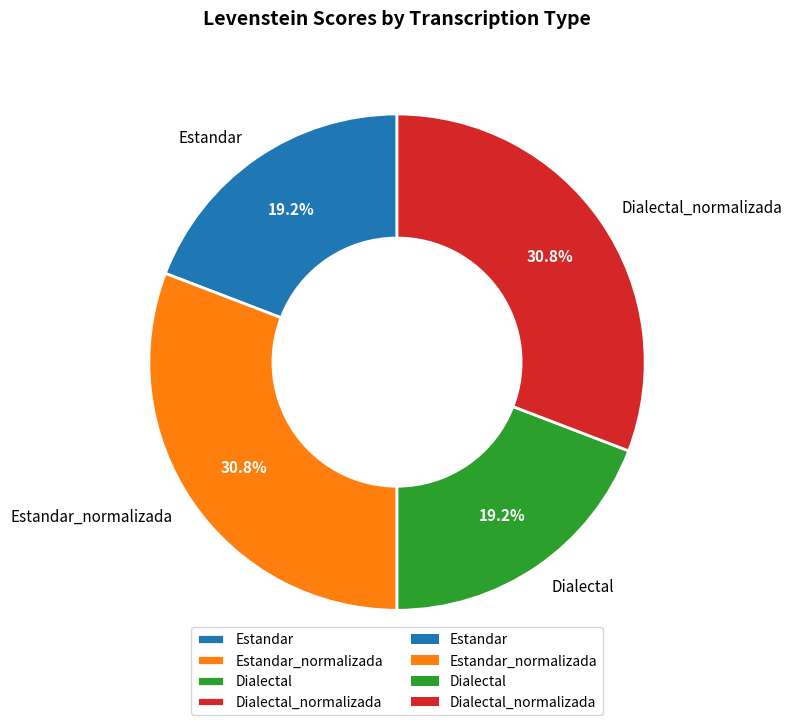

What is the ratio of the value at Dialectal_normalizada to the value at Dialectal?

1.6